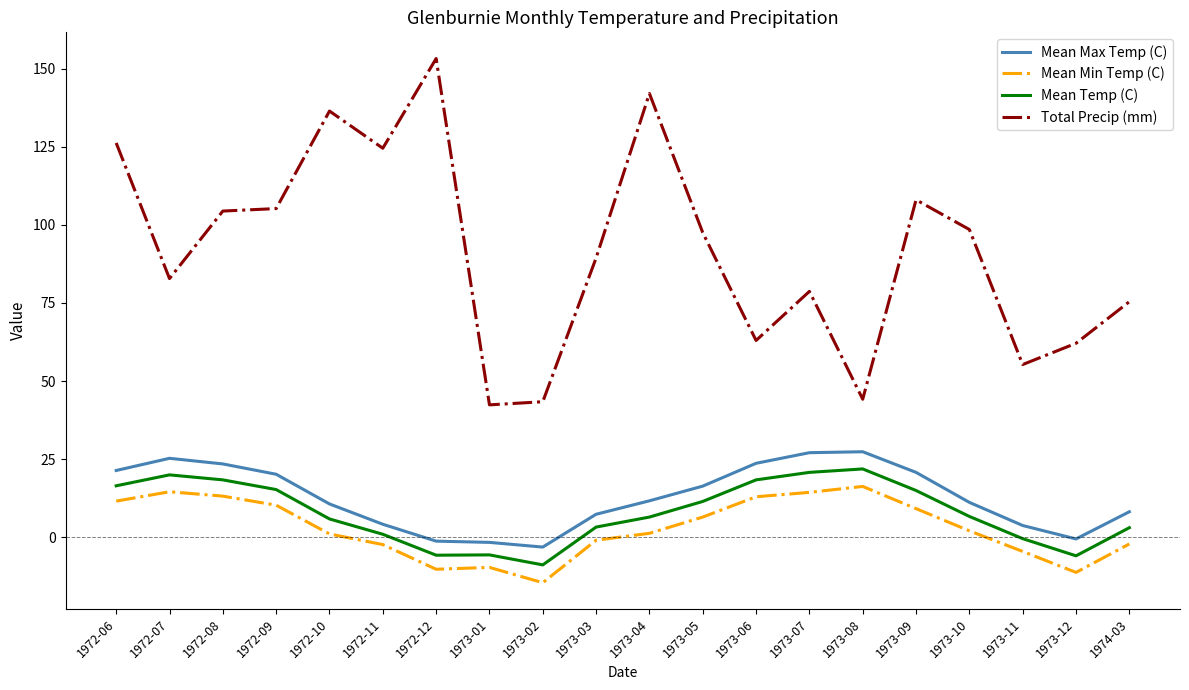

At 1973-05, list the series in order from largest to smallest.

Total Precip (mm), Mean Max Temp (C), Mean Temp (C), Mean Min Temp (C)